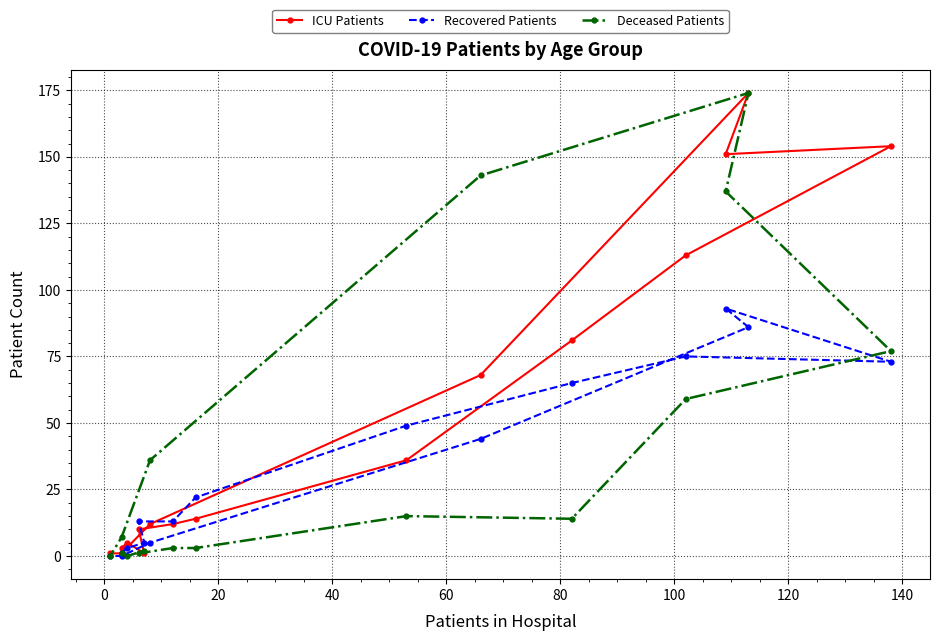

Between which two adjacent categories do ICU Patients and Recovered Patients first intersect?

0 and 20